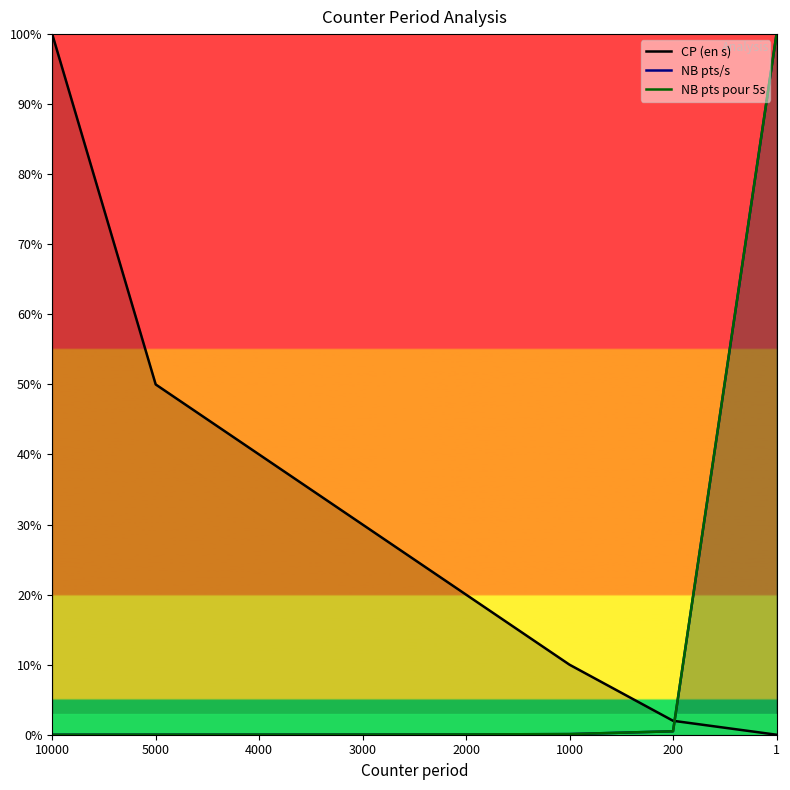

What is the difference between the CP (en s) values at 1000 and 10000?

90.0